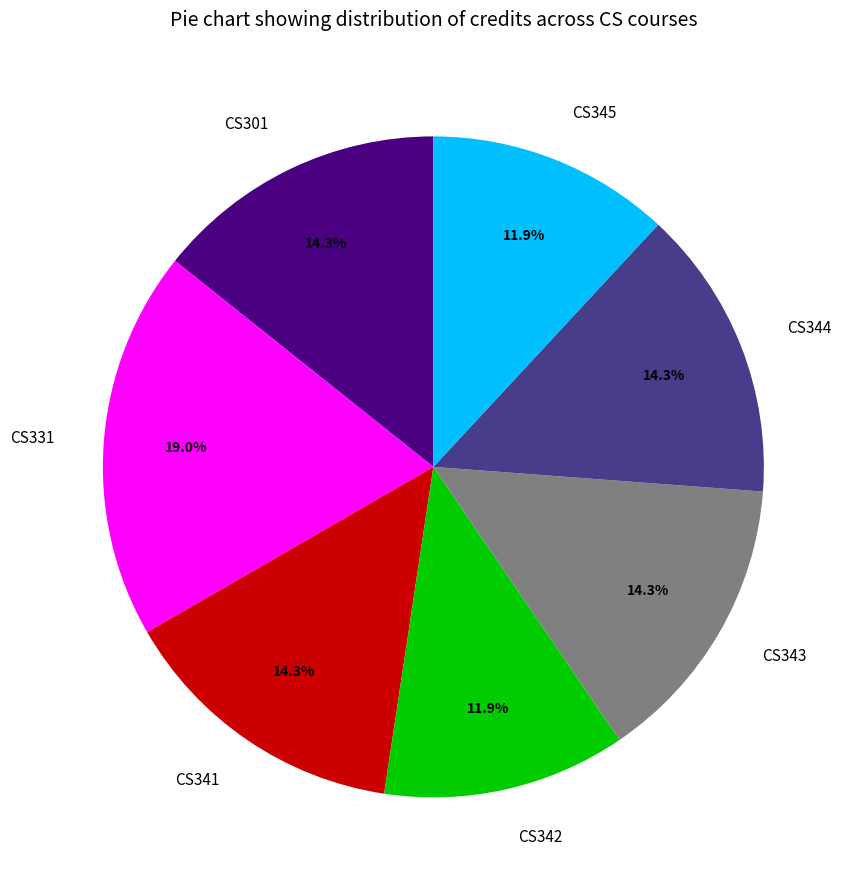

Does CS343 represent more than half of the total?

No